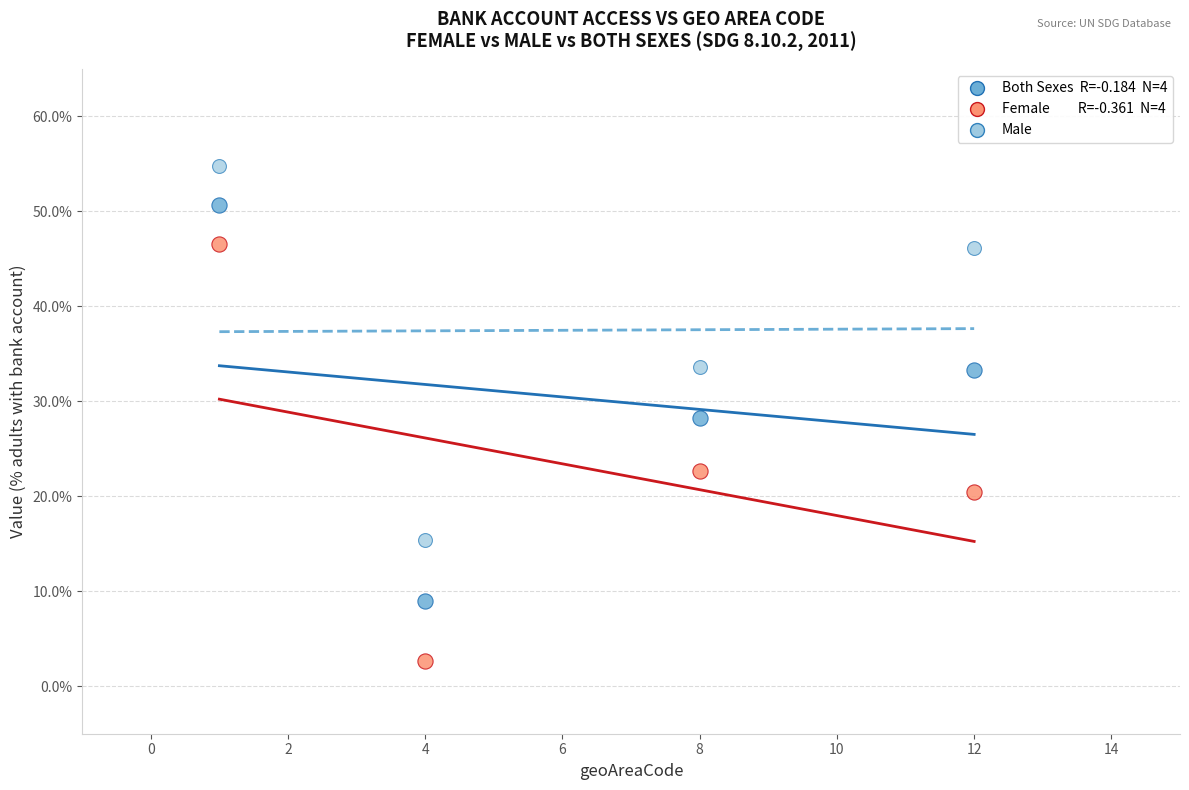

Across all data points, what is the range of Y values (max minus min)?

52.1